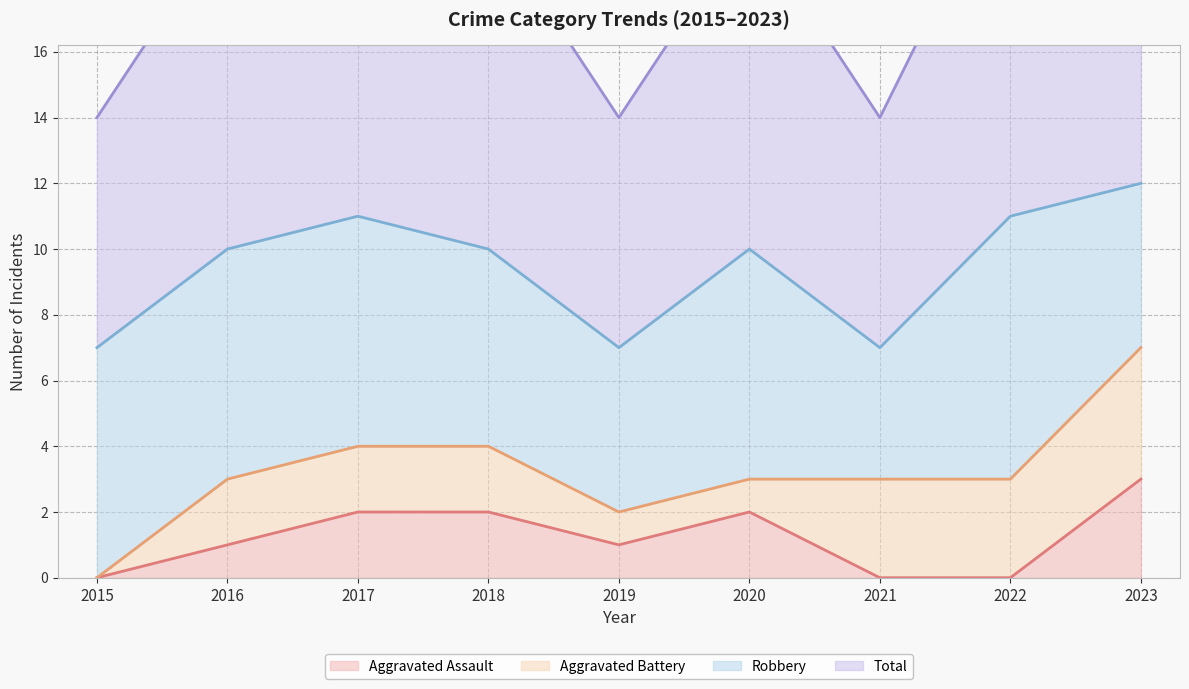

True or false: Total and Aggravated Assault intersect in this chart.

False